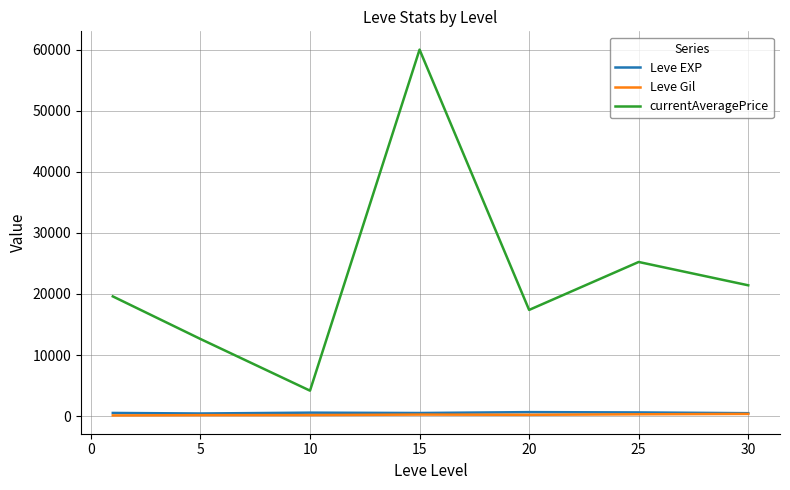

True or false: Leve EXP and currentAveragePrice intersect in this chart.

False